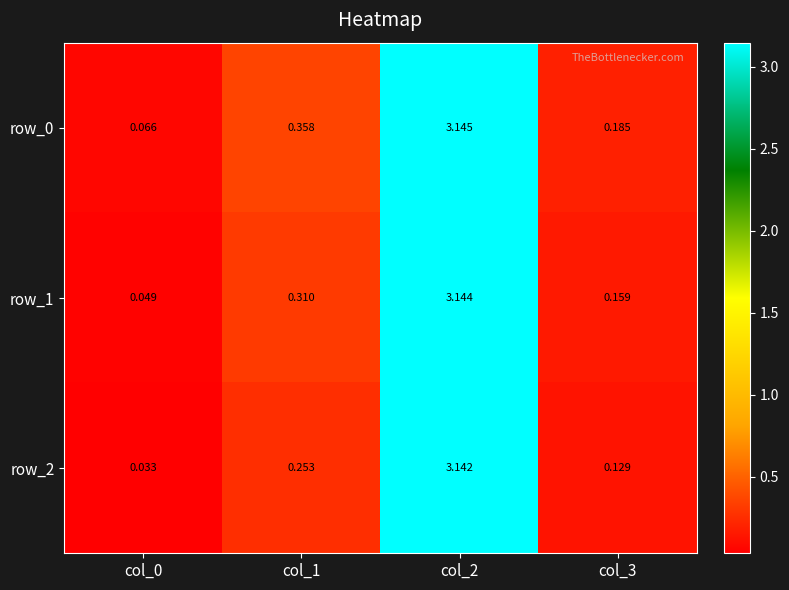

The value of row_2 at col_2 is 5.2. True or false?

False